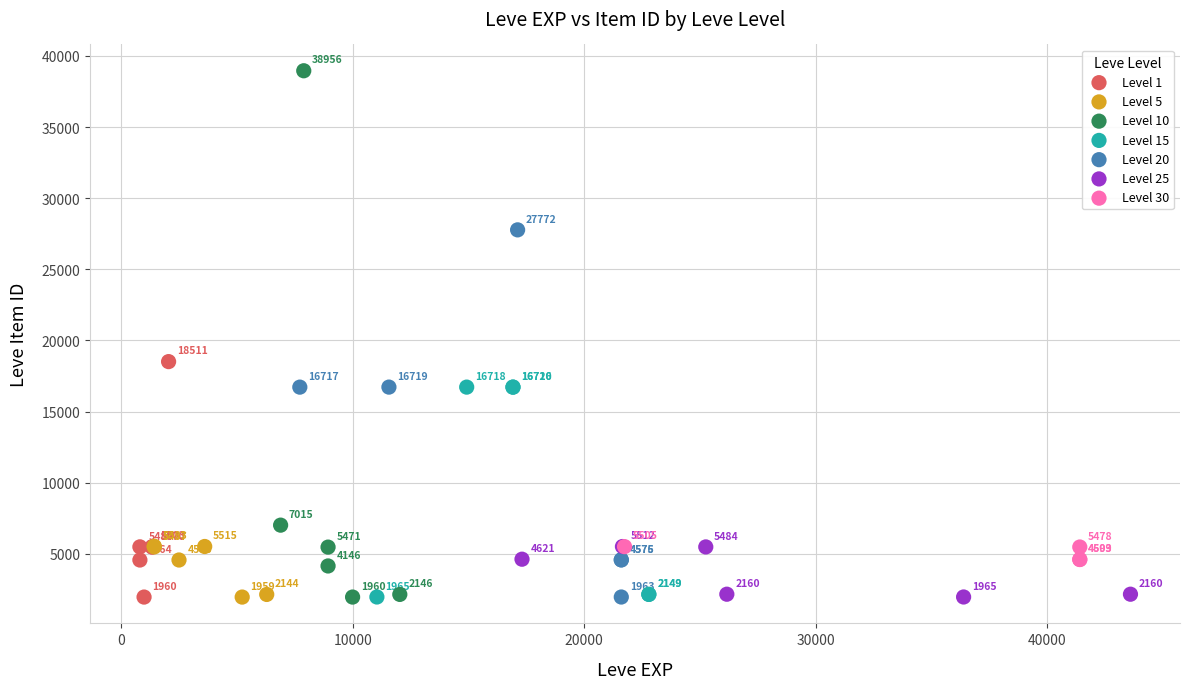

Which series contains the highest Y value?

Level 10